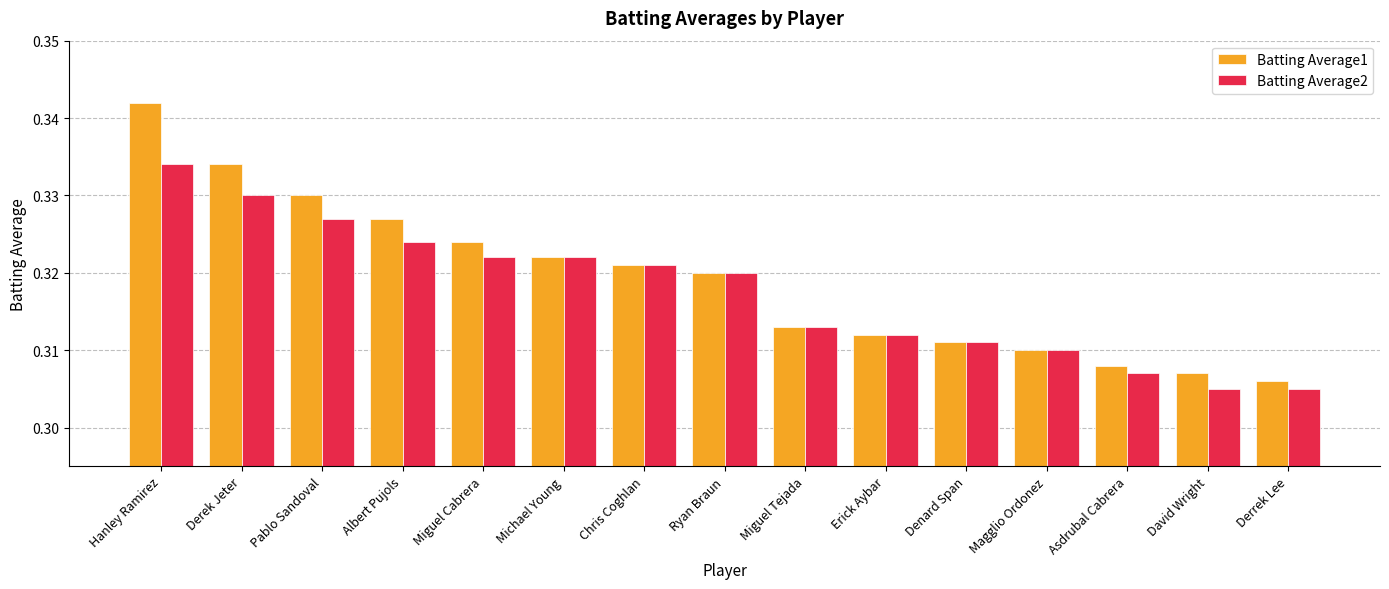

What are all the series names shown in the legend?

Batting Average1, Batting Average2